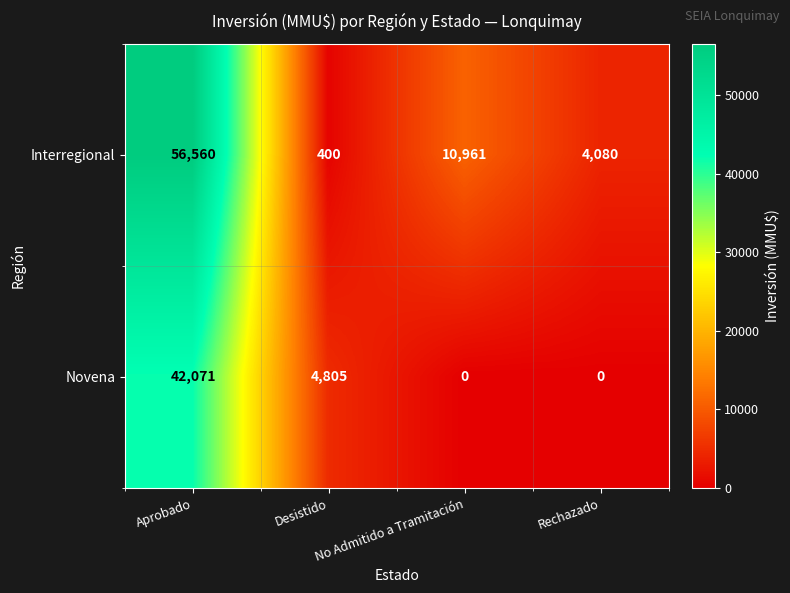

Which series has the largest total across all categories?

Interregional